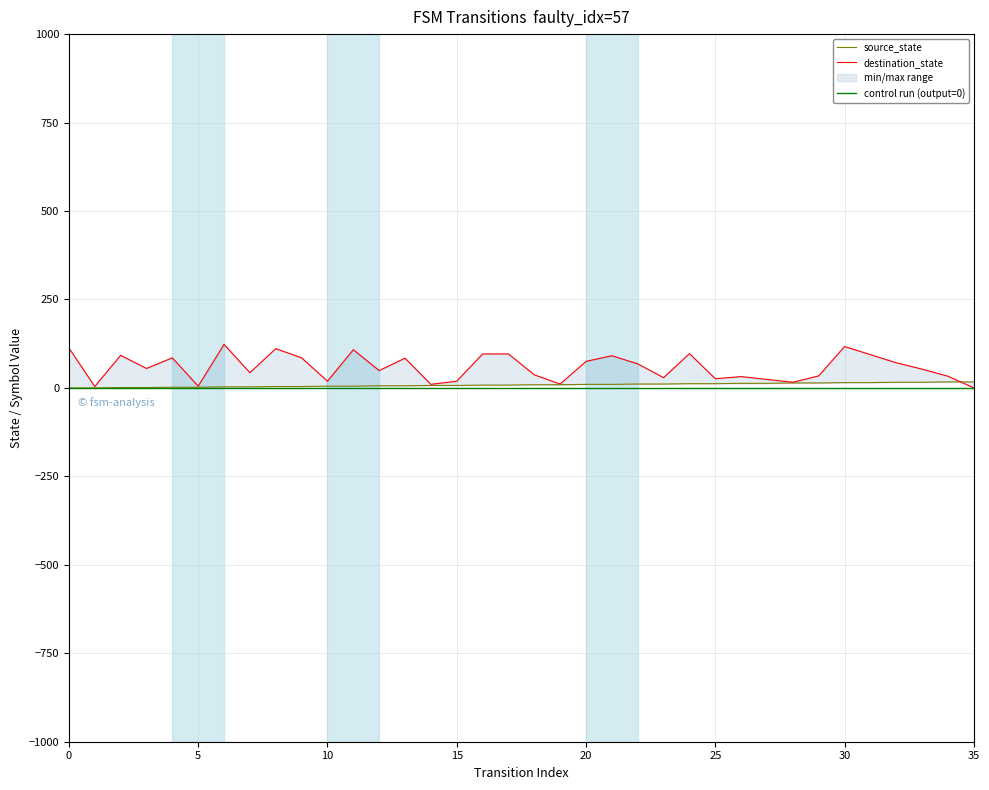

The value of destination_state at 9 is 137. True or false?

False